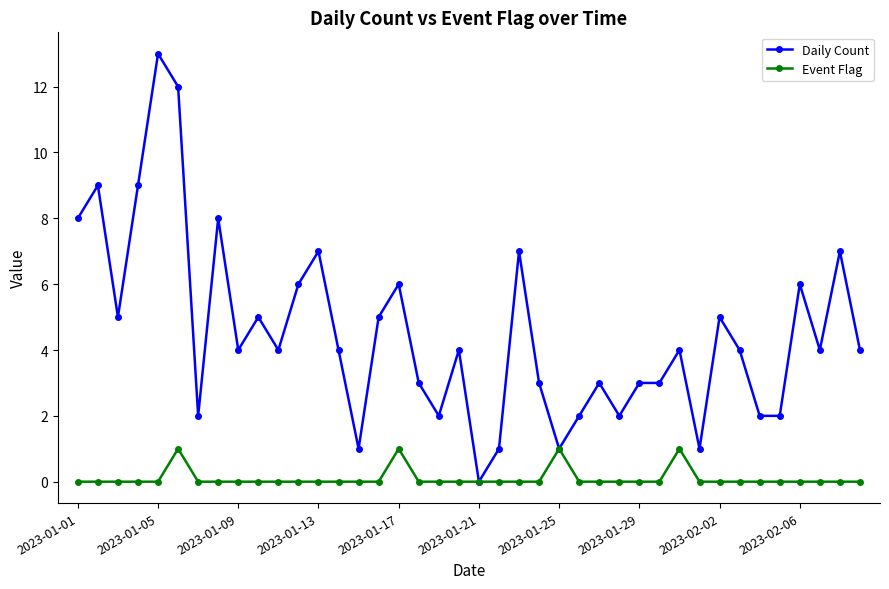

What is the difference between the maximum and second lowest values in the Daily Count series?

12